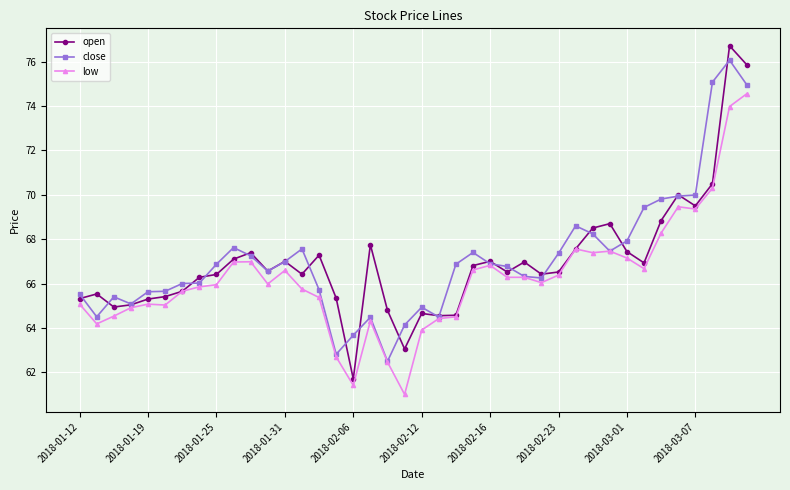

Which series has the largest total across all categories?

close